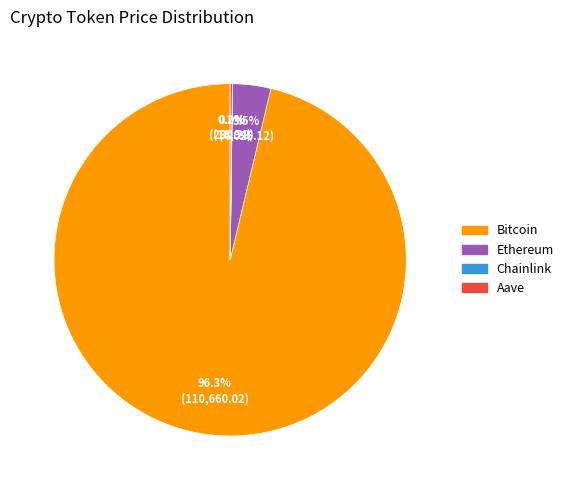

Combined, do Bitcoin and Ethereum account for over 50%?

Yes